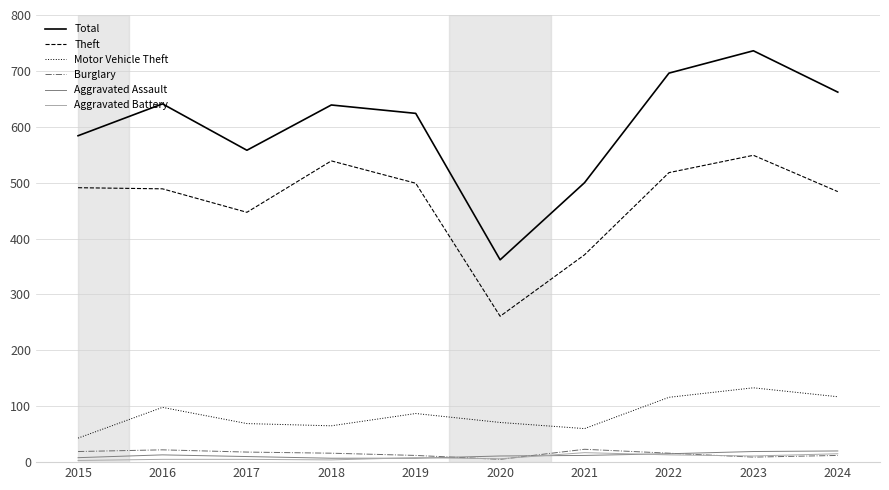

What are all the series names shown in the legend?

Total, Theft, Motor Vehicle Theft, Burglary, Aggravated Assault, Aggravated Battery